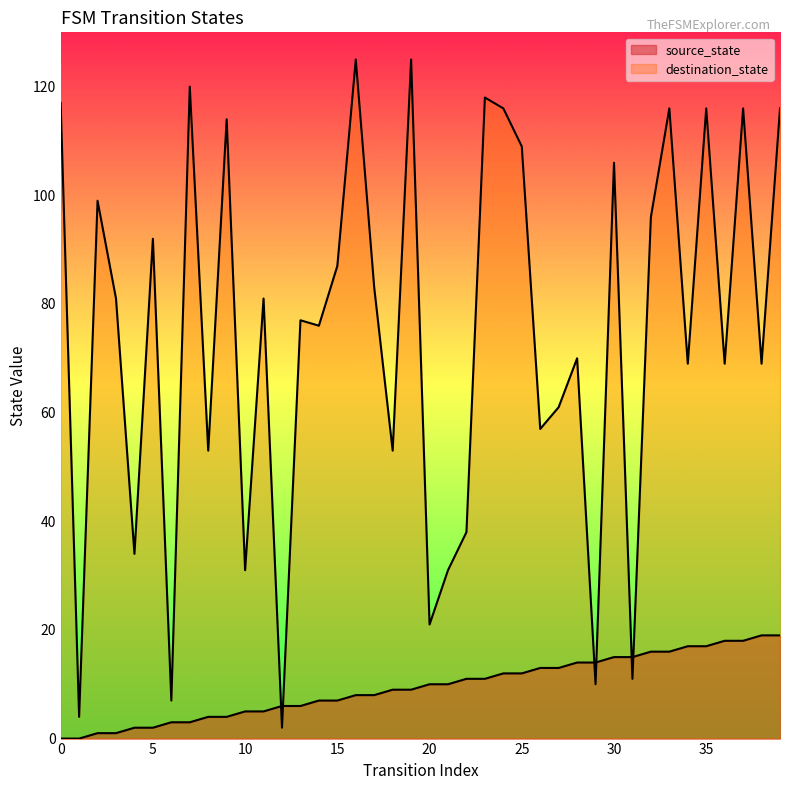

What is the approximate value of destination_state at 33, to the nearest 10?

120